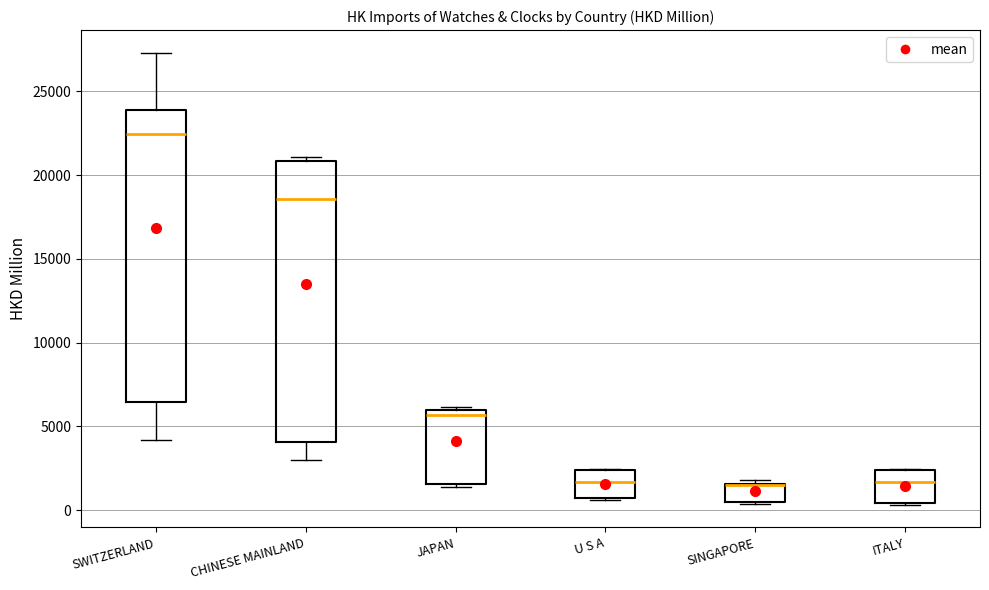

Reading left to right, read every box against the y-axis: the position of its median line, the range the box covers, and the ends of its whiskers. The values are not printed on the chart, so give them approximately, as read against the axis.

SWITZERLAND: median 22500, box 6500 to 24000, whiskers 4000 to 27500
CHINESE MAINLAND: median 18500, box 4000 to 21000, whiskers 3000 to 21000 (just above the box's upper edge)
JAPAN: median 5500, box 1500 to 6000, whiskers 1500 (just below the box's lower edge) to 6000 (just above the box's upper edge)
U S A: median 1500, box 500 to 2500, whiskers 500 to 2500
SINGAPORE: median 1500 (drawn on the box's upper edge), box 500 to 1500, whiskers 500 (just below the box's lower edge) to 2000
ITALY: median 1500, box 500 to 2500, whiskers 500 to 2500